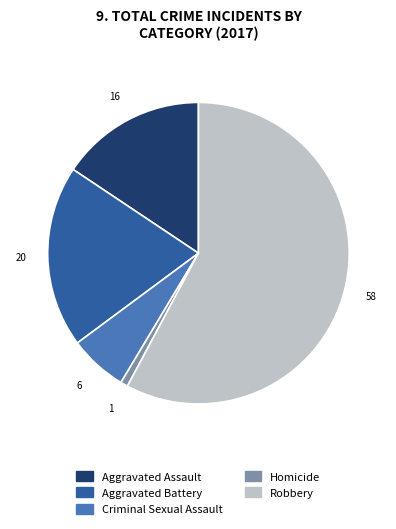

Between Criminal Sexual Assault and Homicide, which is larger?

Criminal Sexual Assault